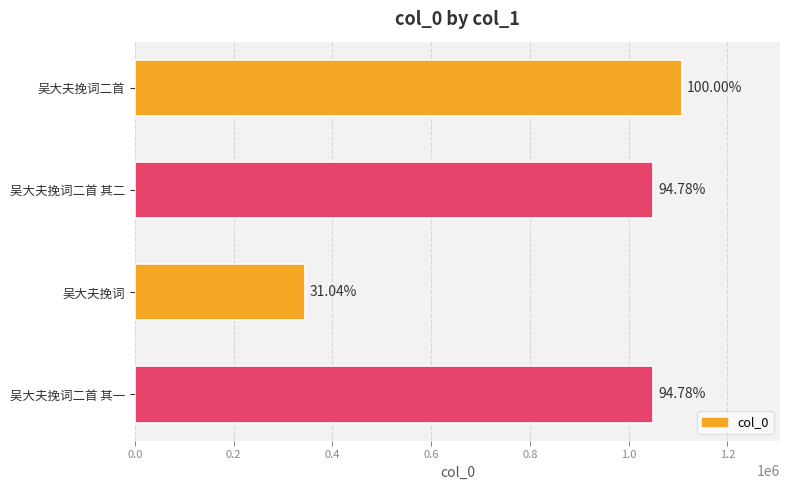

Are the bars grouped side by side (vs. stacked)?

No